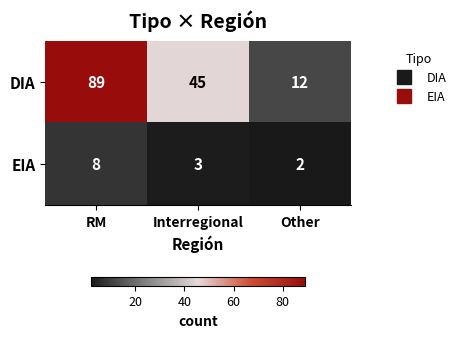

How many DIA values are between 12 and 89?

3